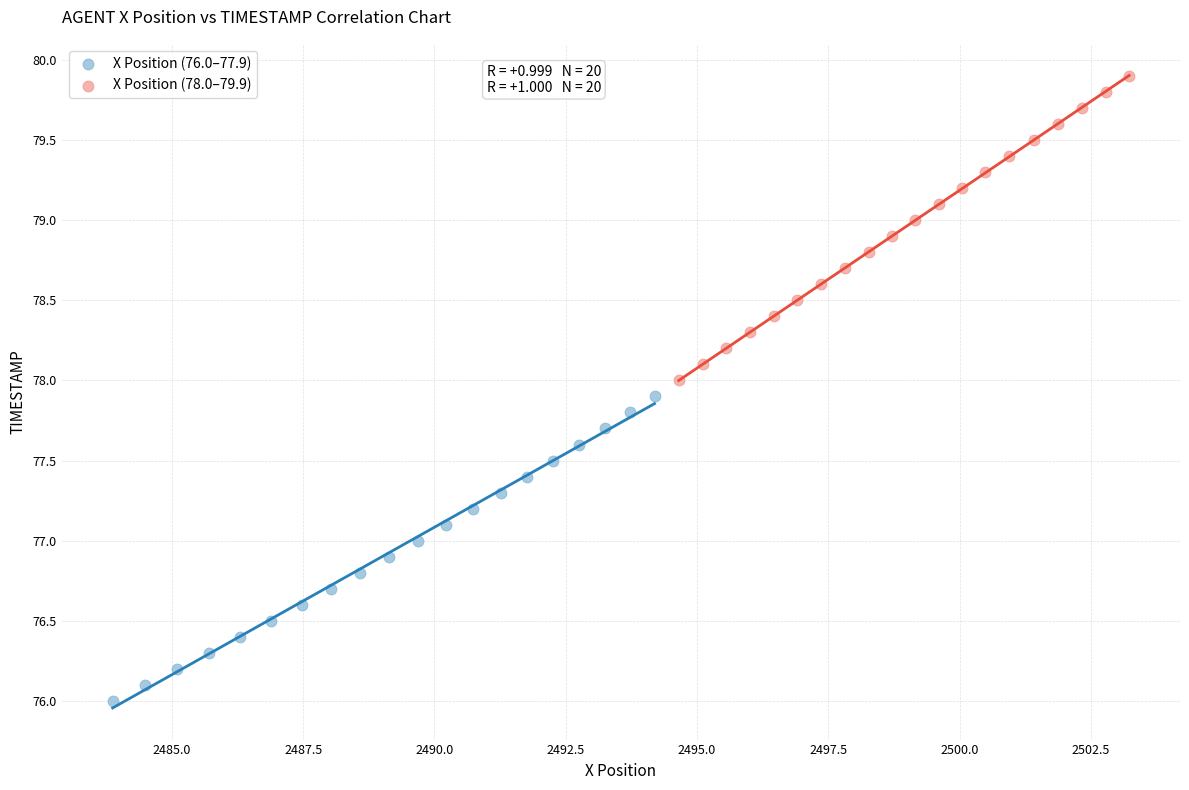

Which series reaches the minimum Y coordinate?

X Position (76.0–77.9)